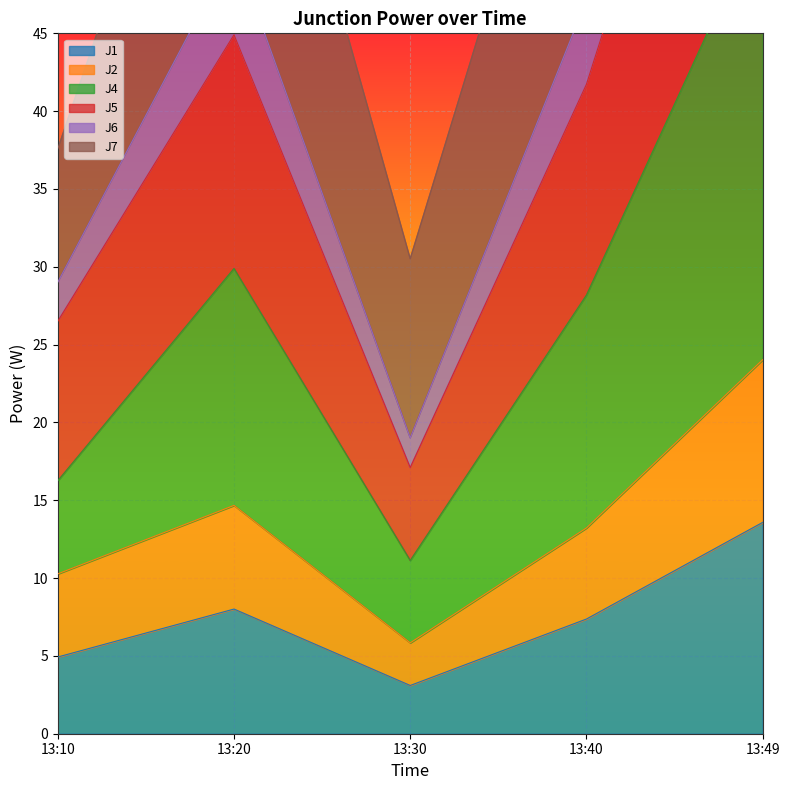

How many values in the J2 series exceed 13?

3